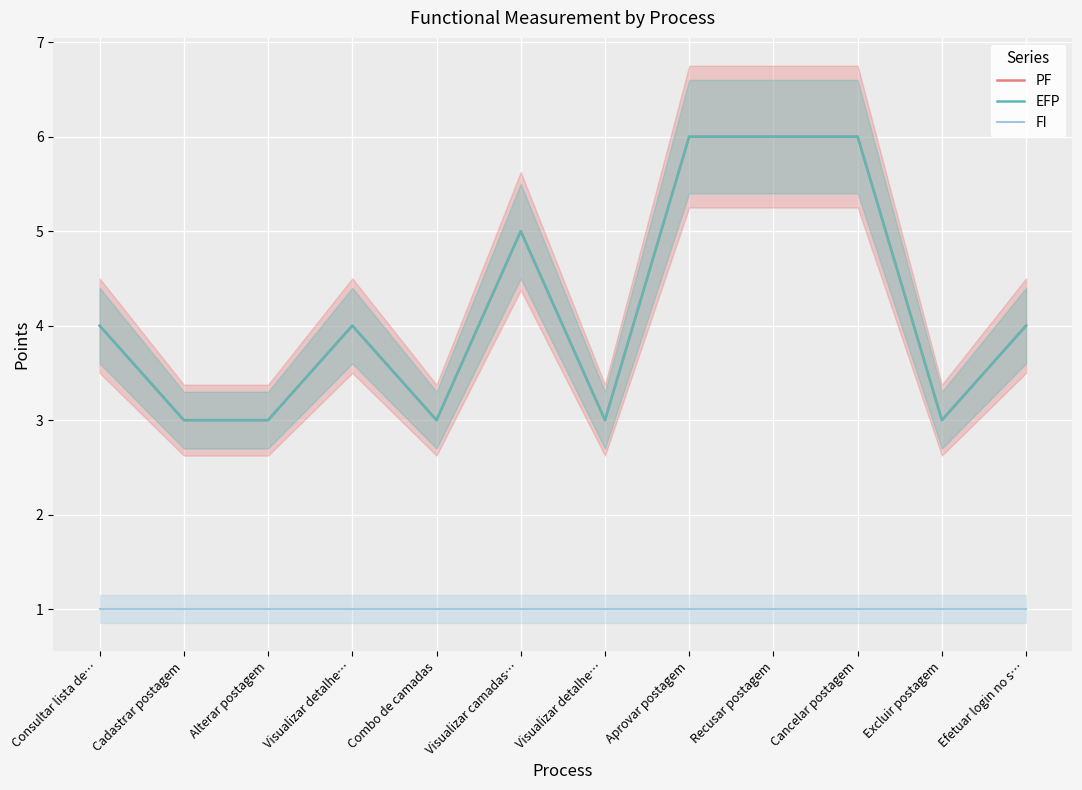

Which category has the lowest value across all series?

Consultar lista de…